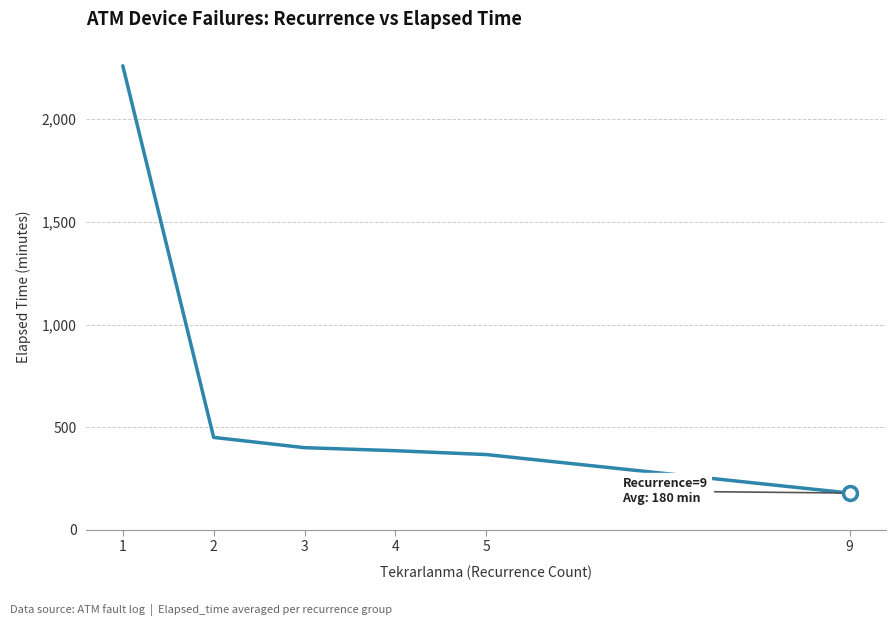

How many values are below 400?

3